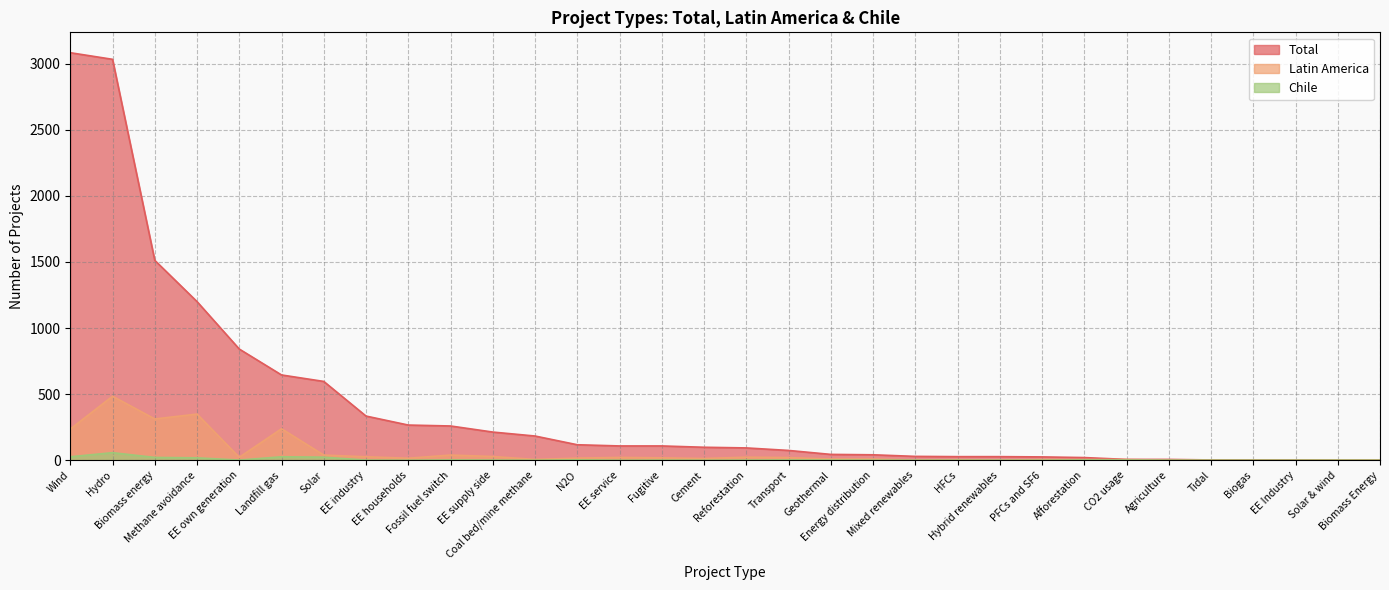

True or false: Total and Chile intersect in this chart.

False